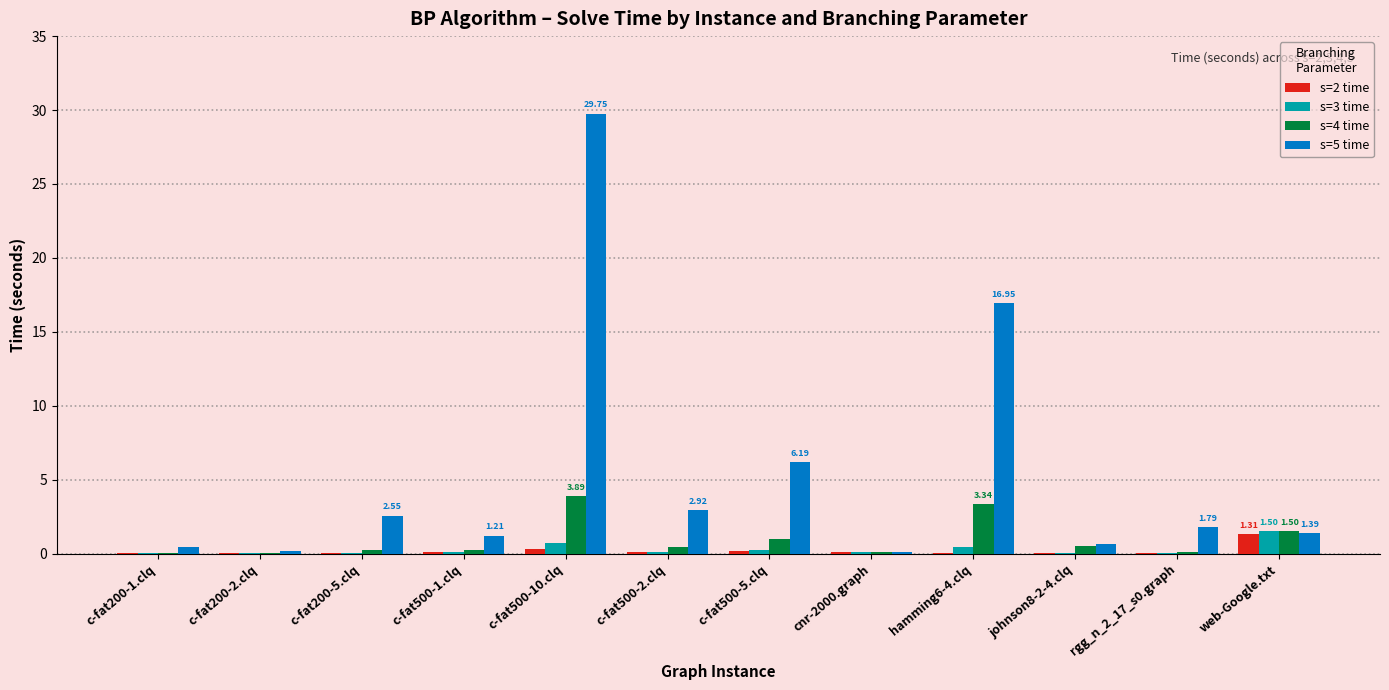

At which category is the sum across all series the highest?

c-fat500-10.clq